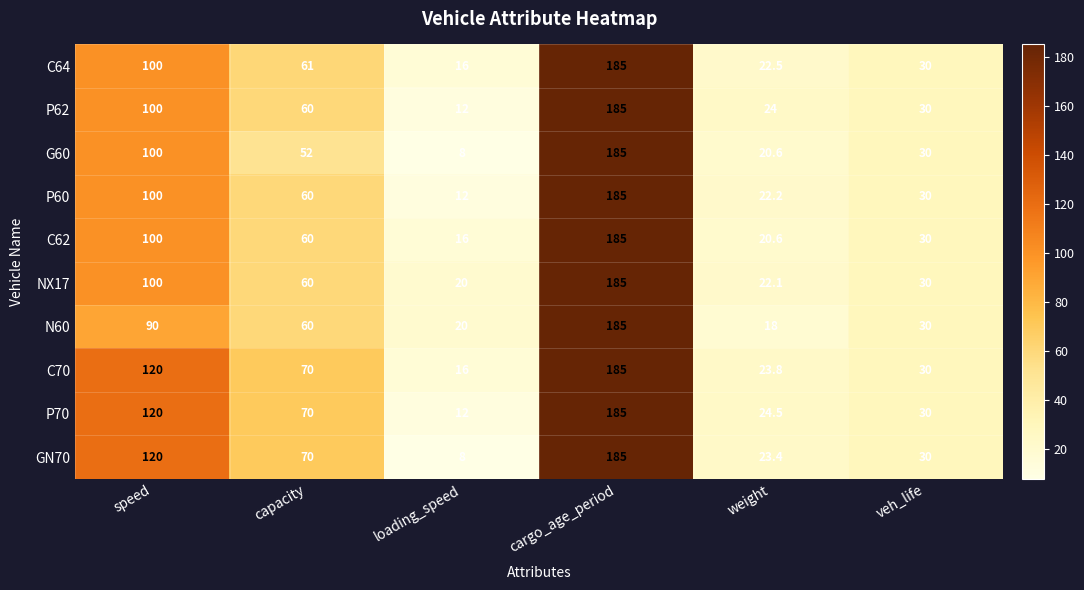

How many data points in N60 are less than 60?

3